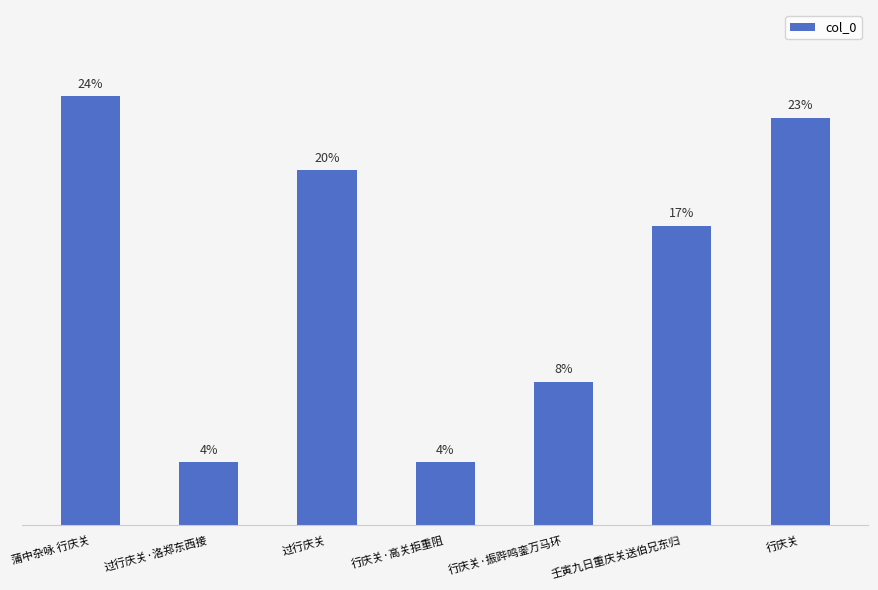

What is the label of the 3rd bar from the right?

行庆关·振跸鸣銮万马环